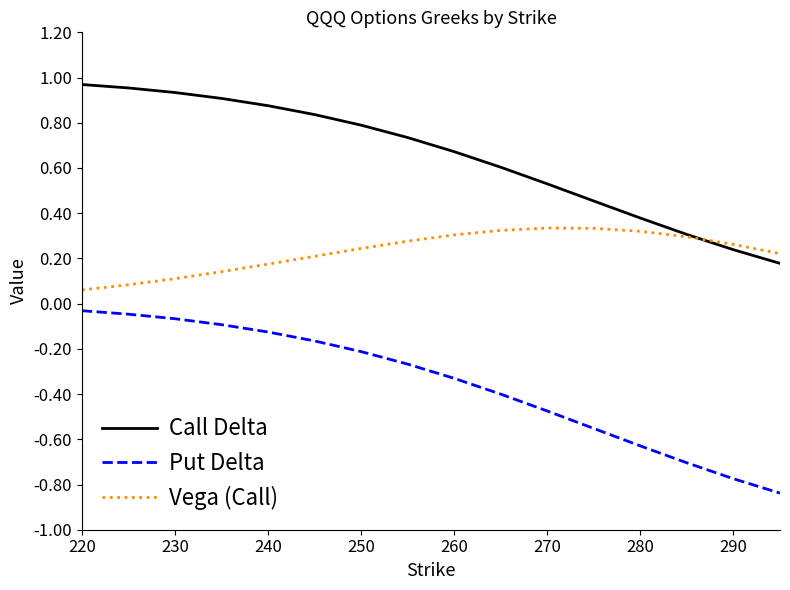

Rank the series by their average value, from lowest to highest.

Put Delta, Vega (Call), Call Delta